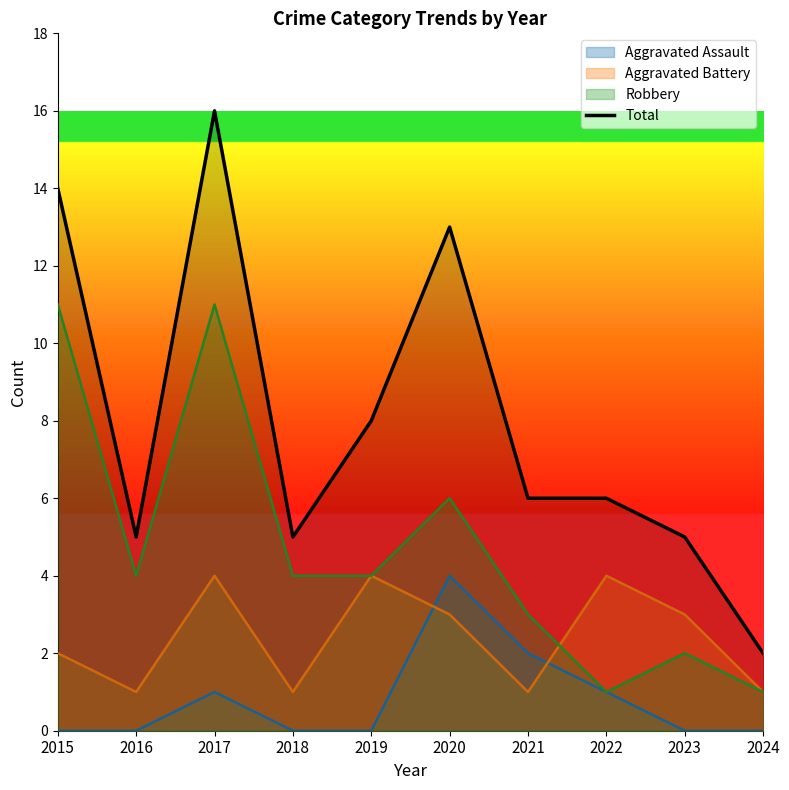

Reading left to right, extract all data points from this chart.

2015=14	2016=5	2017=16	2018=5	2019=8	2020=13	2021=6	2022=6	2023=5	2024=2